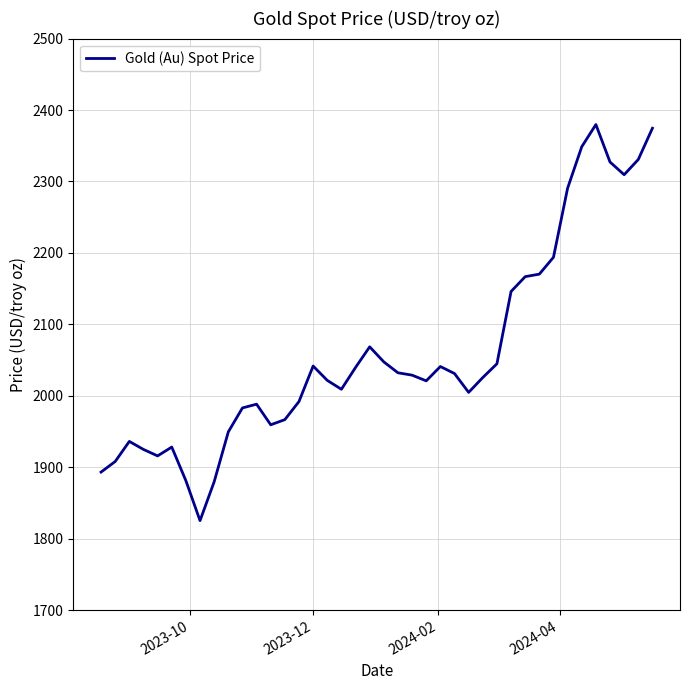

What is the minimum value shown in the chart?

1825.1